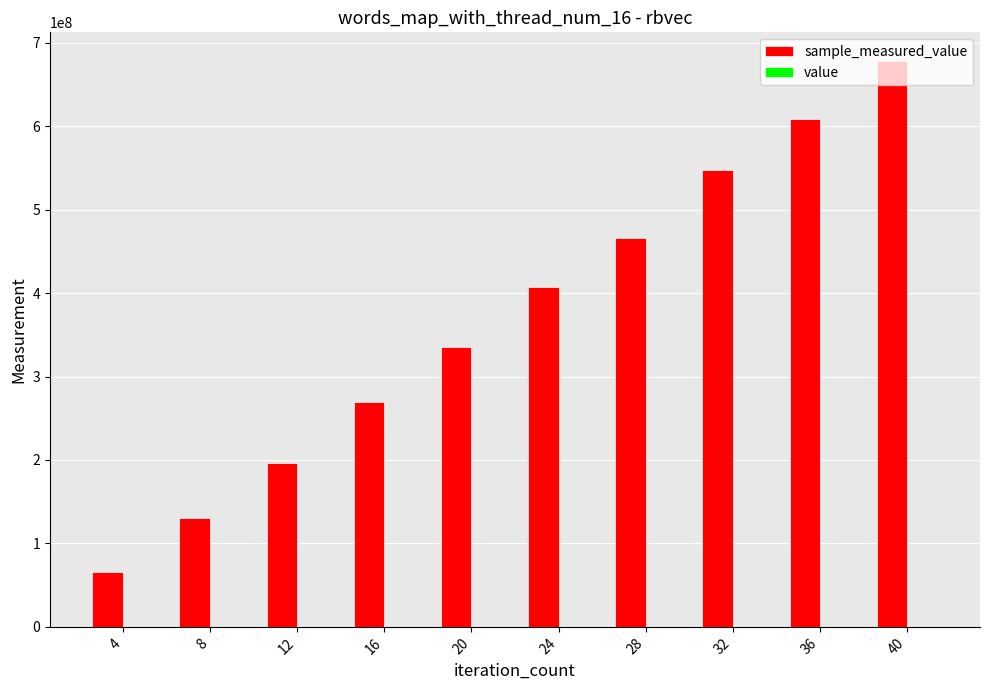

How many data points does each series have?

10